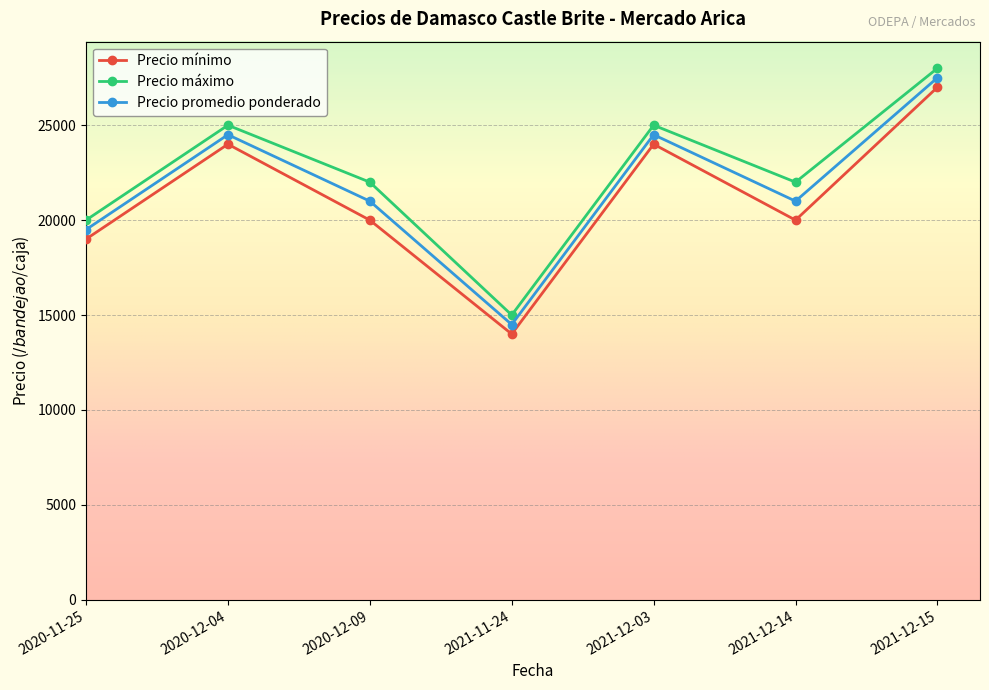

True or false: Precio mínimo and Precio máximo cross at least once.

False